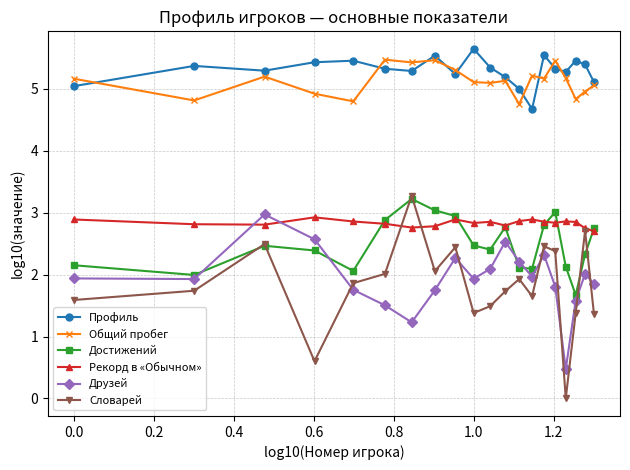

True or false: Словарей and Рекорд в «Обычном» cross at least once.

True